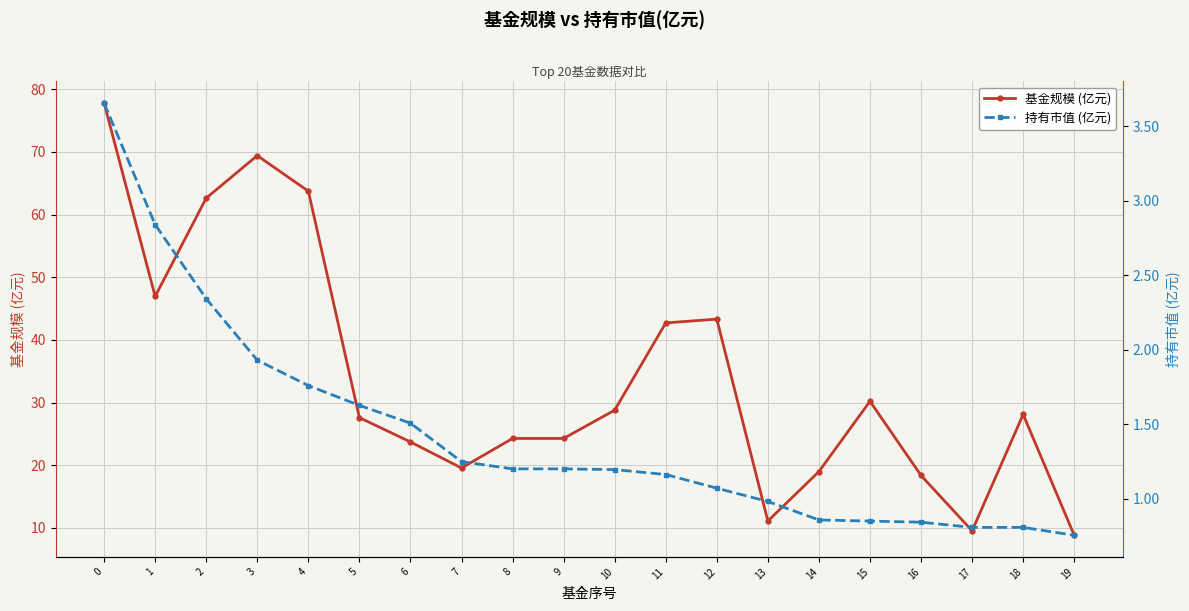

Reading right to left, transcribe all the data shown in this chart.

基金规模 (亿元): 8.8	28.1	9.6	18.4	30.2	19.0	11.1	43.3	42.7	28.8	24.3	24.3	19.6	23.7	27.6	63.8	69.4	62.6	47.0	77.8
持有市值 (亿元): 0.8	0.8	0.8	0.8	0.8	0.9	1.0	1.1	1.2	1.2	1.2	1.2	1.2	1.5	1.6	1.8	1.9	2.3	2.8	3.7